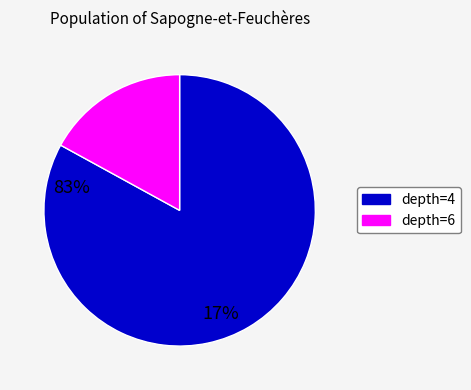

Does any single category account for the majority?

Yes